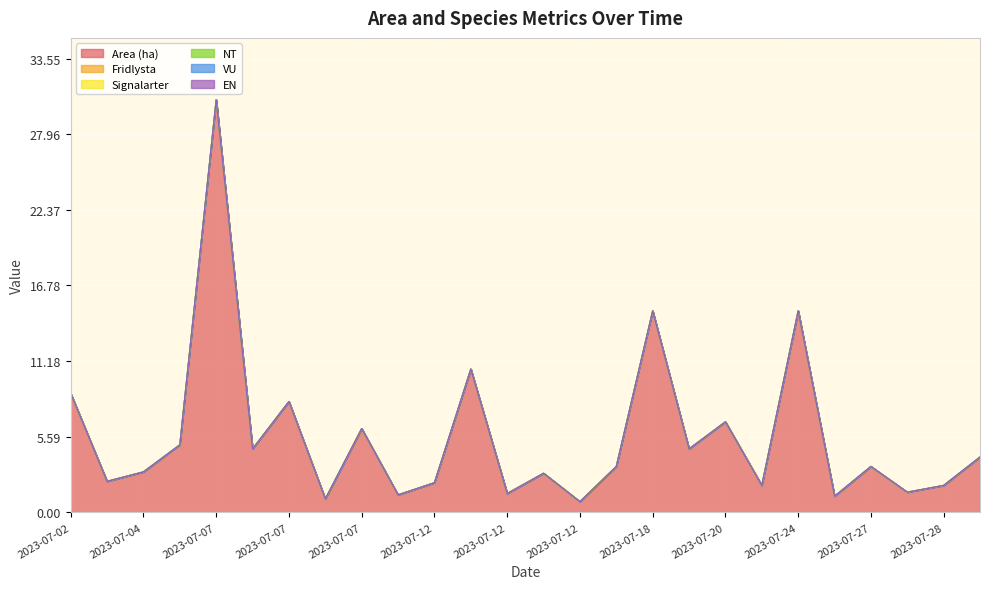

Reading left to right, list all the values displayed in this chart.

Area (ha): 8.8	2.3	3.0	5.0	30.5	4.7	8.2	1.0	6.2	1.3	2.2	10.6	1.4	2.9	0.8	3.4	14.9	4.7	6.7	2.0	14.9	1.2	3.4	1.5	2.0	4.1
Fridlysta: 0.0	0.0	0.0	0.0	0.0	0.0	0.0	0.0	0.0	0.0	0.0	0.0	0.0	0.0	0.0	0.0	0.0	0.0	0.0	0.0	0.0	0.0	0.0	0.0	0.0	0.0
Signalarter: 0.0	0.0	0.0	0.0	0.0	0.0	0.0	0.0	0.0	0.0	0.0	0.0	0.0	0.0	0.0	0.0	0.0	0.0	0.0	0.0	0.0	0.0	0.0	0.0	0.0	0.0
NT: 0.0	0.0	0.0	0.0	0.0	0.0	0.0	0.0	0.0	0.0	0.0	0.0	0.0	0.0	0.0	0.0	0.0	0.0	0.0	0.0	0.0	0.0	0.0	0.0	0.0	0.0
VU: 0.0	0.0	0.0	0.0	0.0	0.0	0.0	0.0	0.0	0.0	0.0	0.0	0.0	0.0	0.0	0.0	0.0	0.0	0.0	0.0	0.0	0.0	0.0	0.0	0.0	0.0
EN: 0.0	0.0	0.0	0.0	0.0	0.0	0.0	0.0	0.0	0.0	0.0	0.0	0.0	0.0	0.0	0.0	0.0	0.0	0.0	0.0	0.0	0.0	0.0	0.0	0.0	0.0